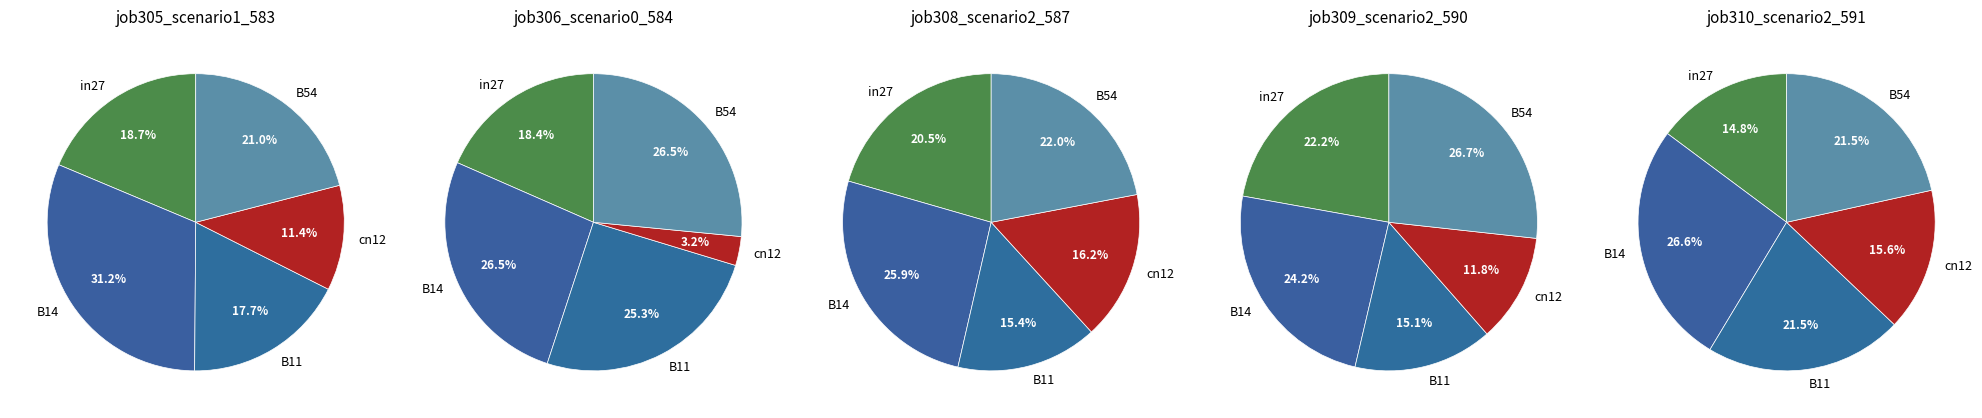

Which slice is the largest?

B14